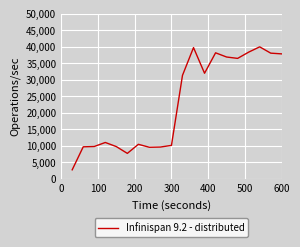

What is the sum of all values?

459773.1